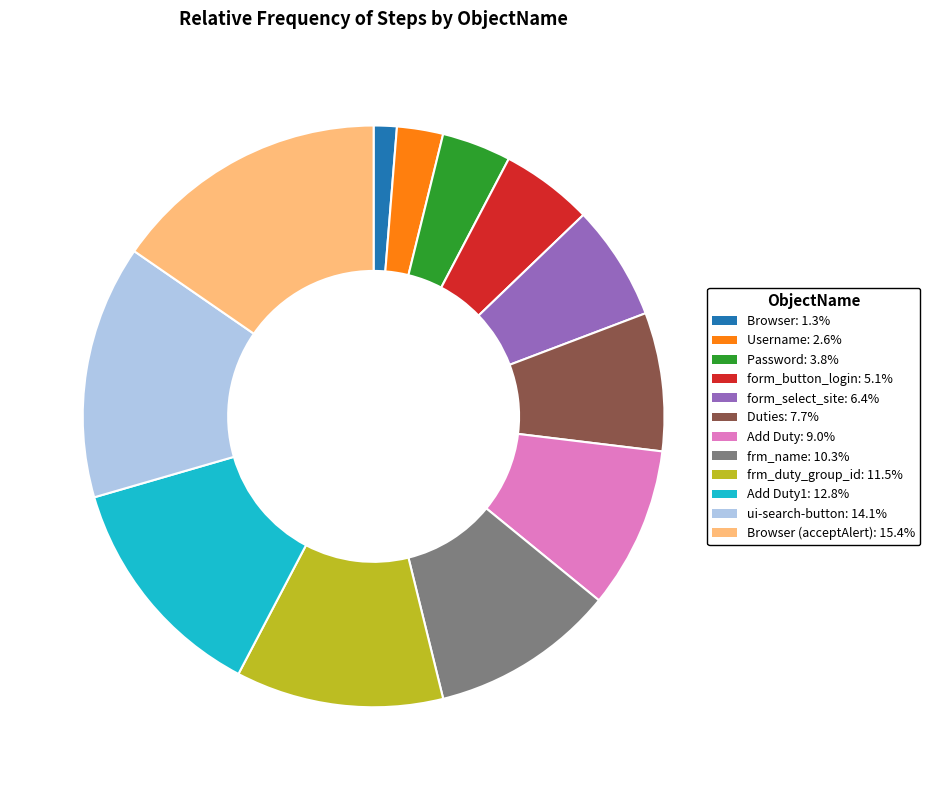

Is there a majority slice in this chart?

No